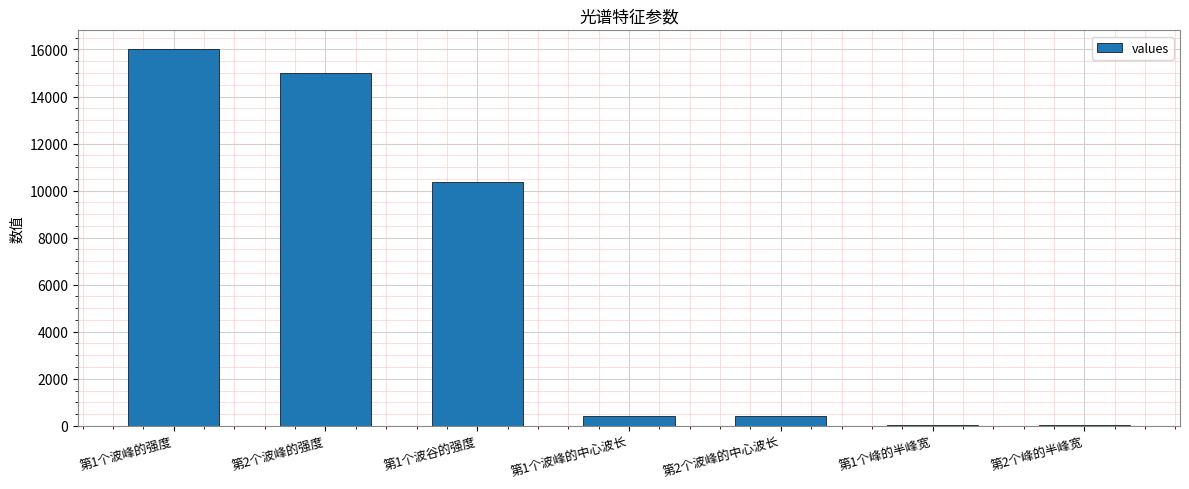

Count the number of values greater than 433.

4